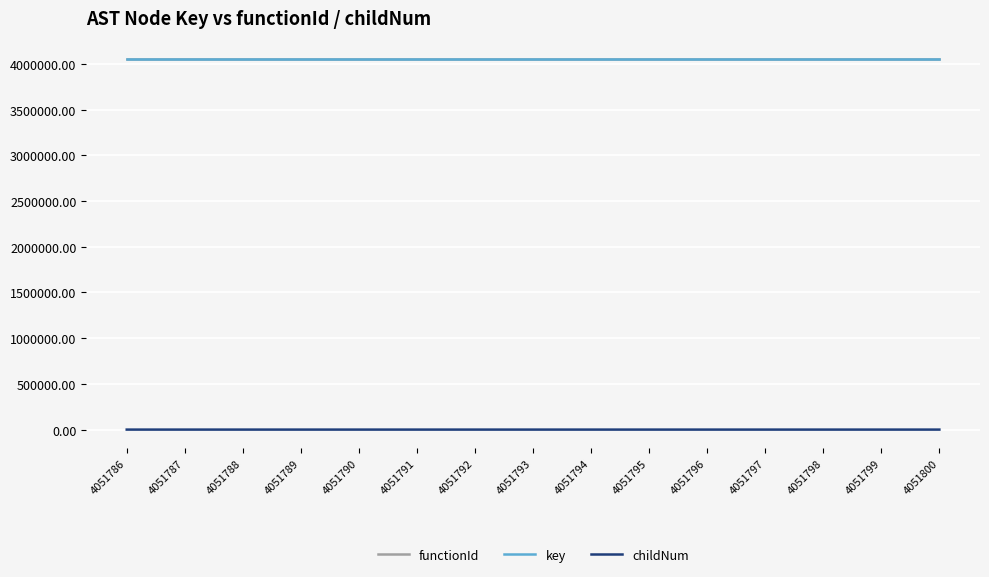

True or false: key has a value of 4051800 at 4051800.

True